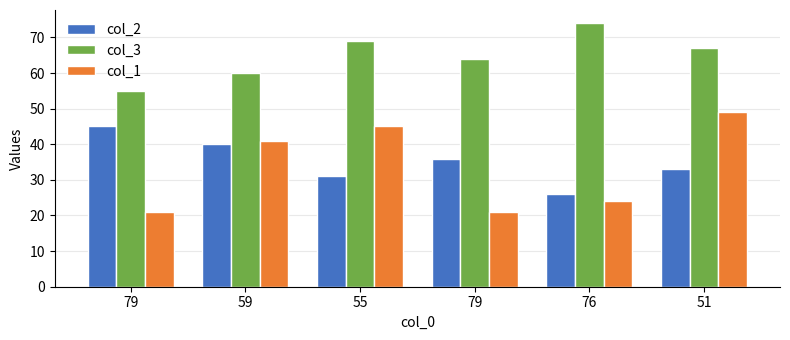

What are all the series names shown in the legend?

col_2, col_3, col_1